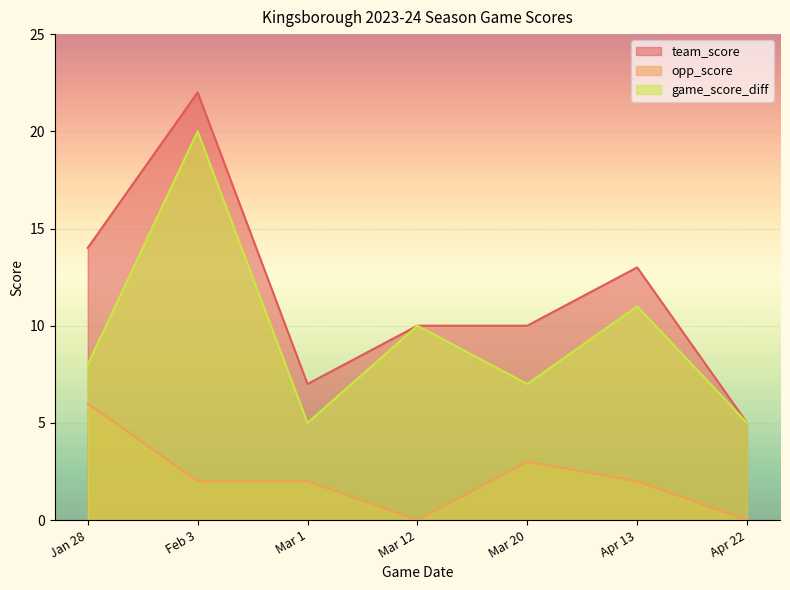

What is the sum of the team_score values at Apr 13 and Mar 12?

23